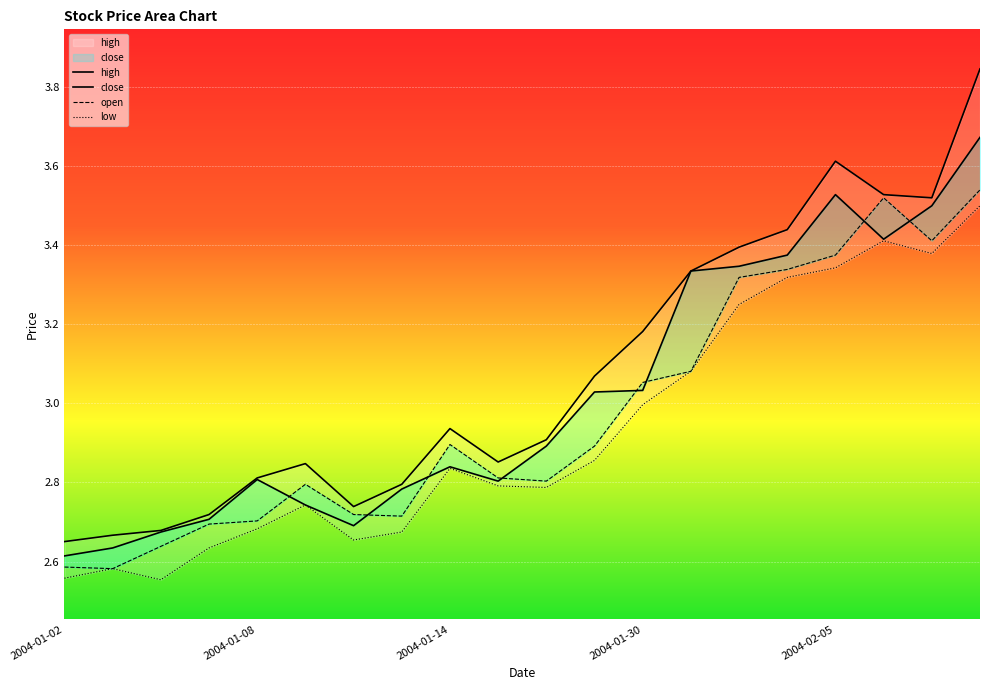

What is the value of the open point at the 12th from the left?

2.9